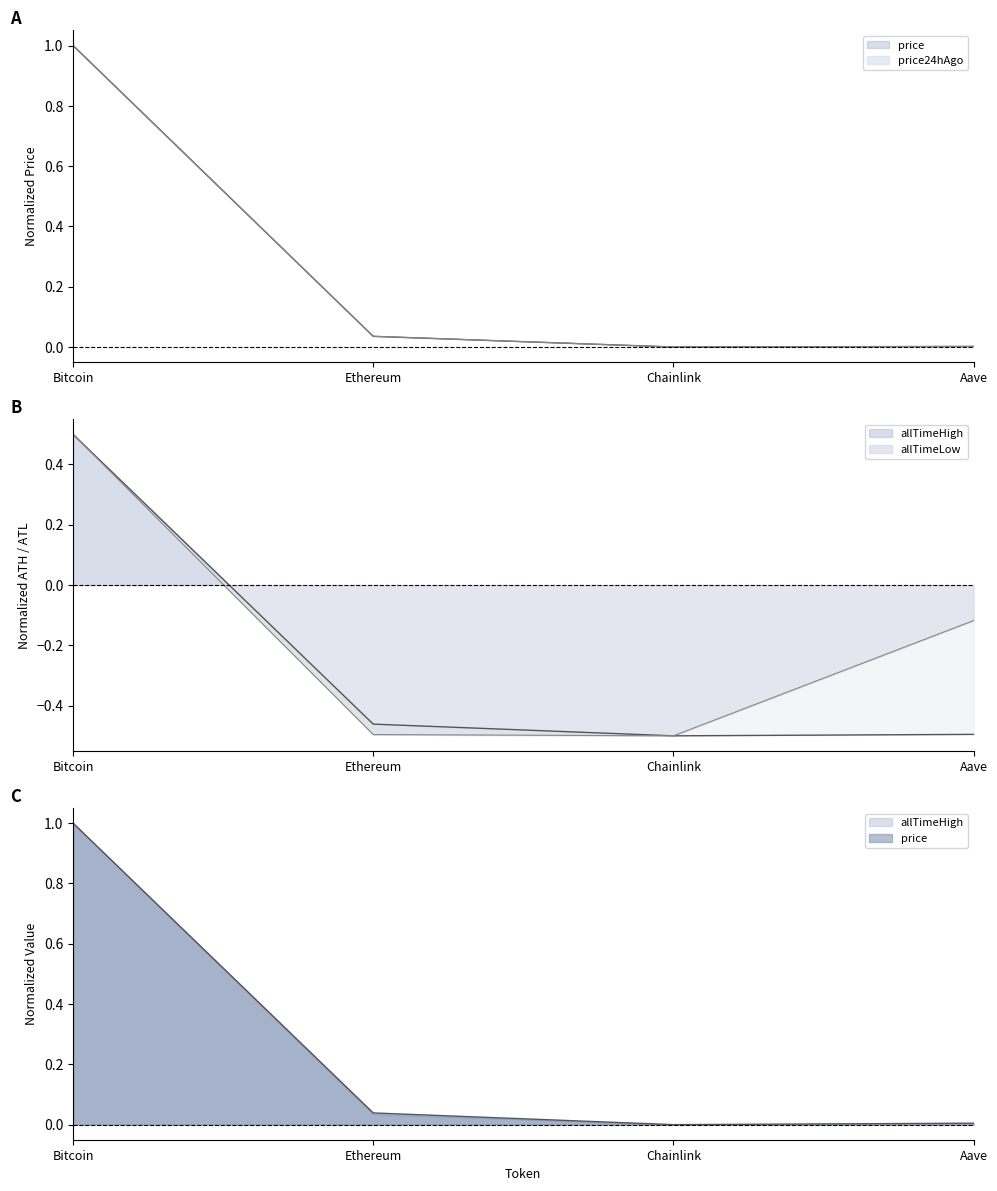

True or false: allTimeLow has a value of -0.3 at Ethereum.

False